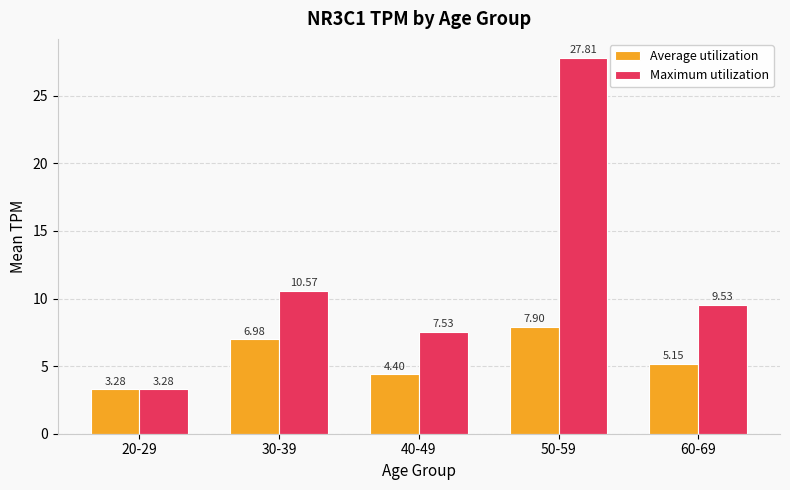

What is the difference between the maximum and minimum values in the Maximum utilization series?

24.5